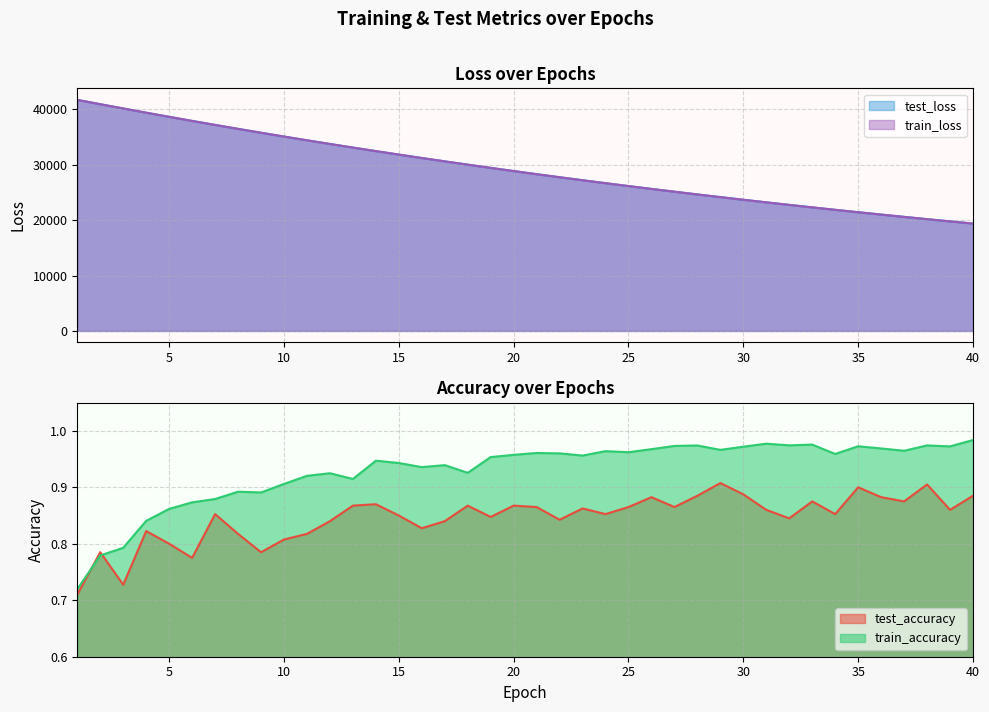

Is the value of train_loss at 12 greater than the value of test_loss at 25?

Yes